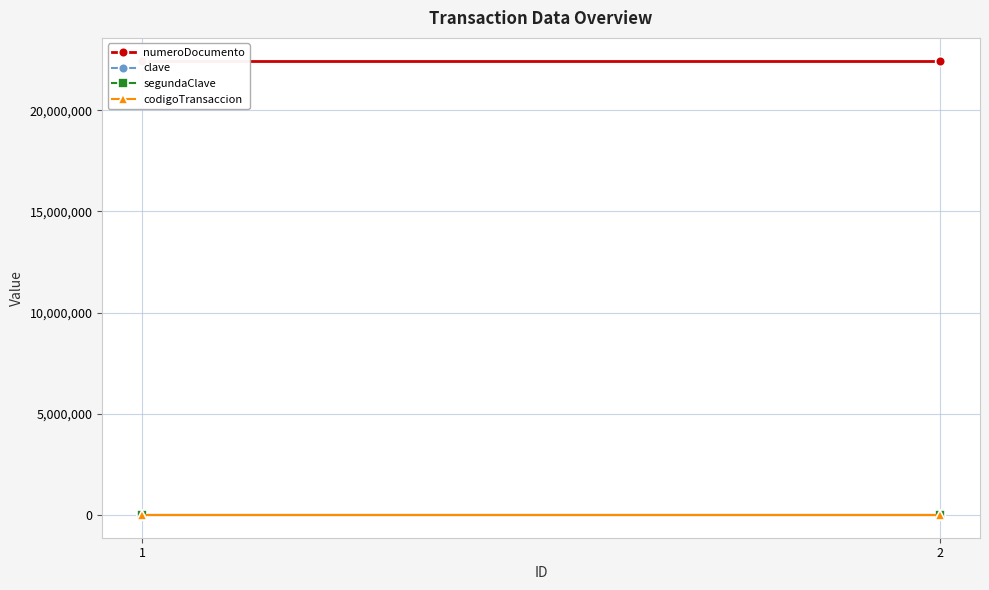

Count the number of data series in this chart.

4